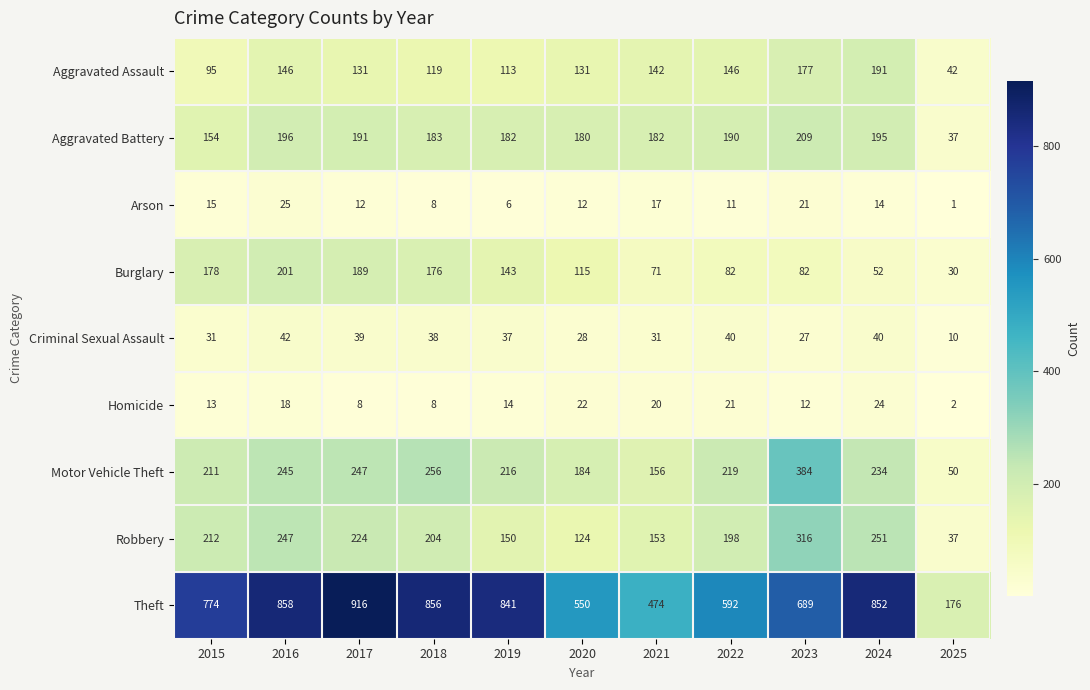

At how many categories does at least one series exceed 499?

9